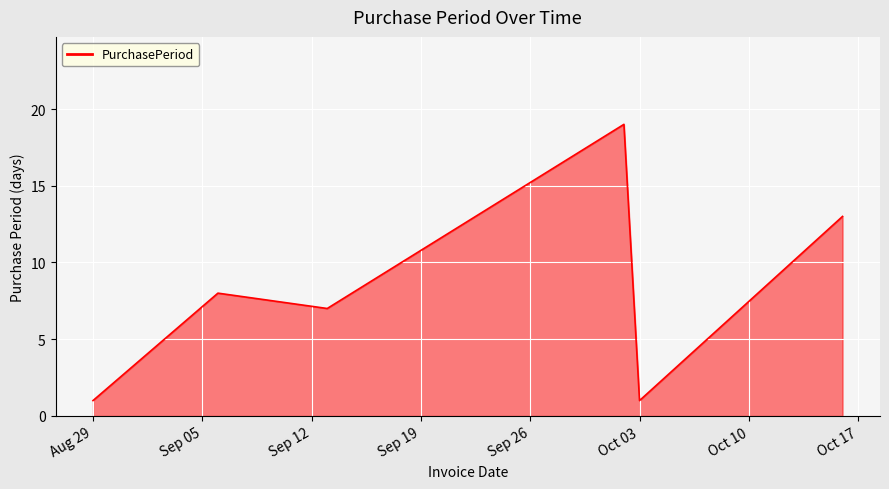

What is the average value?

8